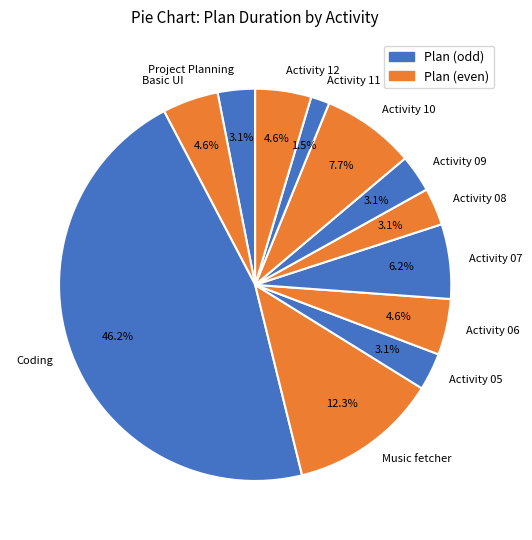

Is it true that Activity 08 is 3% of the pie?

True